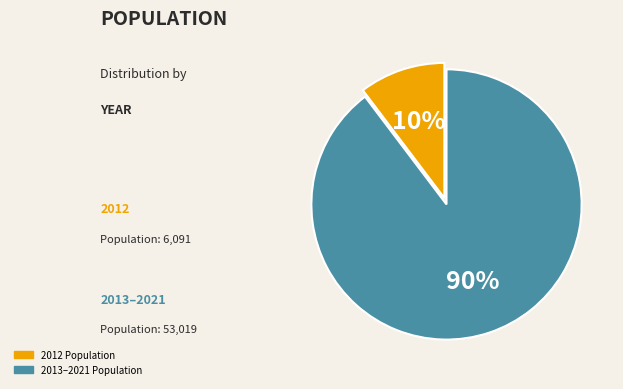

To the nearest percent, what is the average slice percentage?

50%